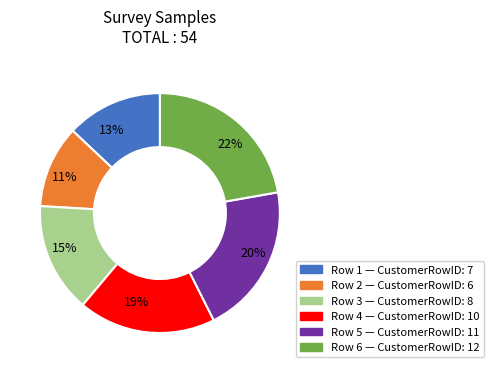

To the nearest percent, what is the combined percentage of 11% and 20%?

31%